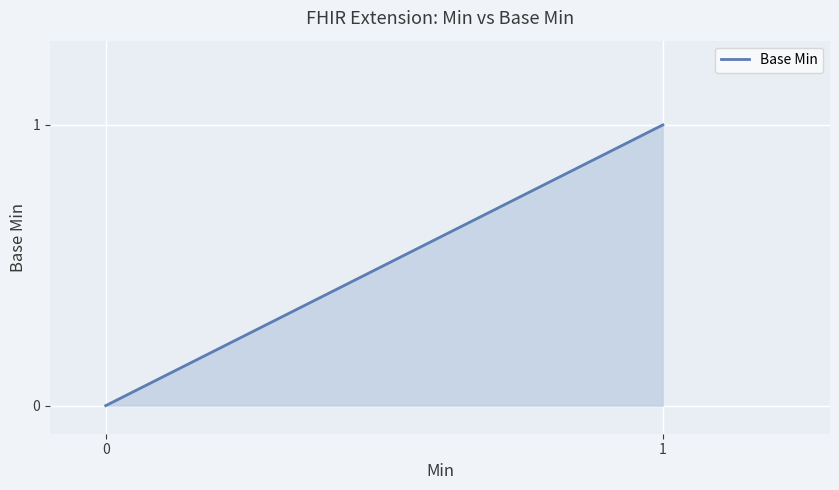

Count the number of data series in this chart.

1